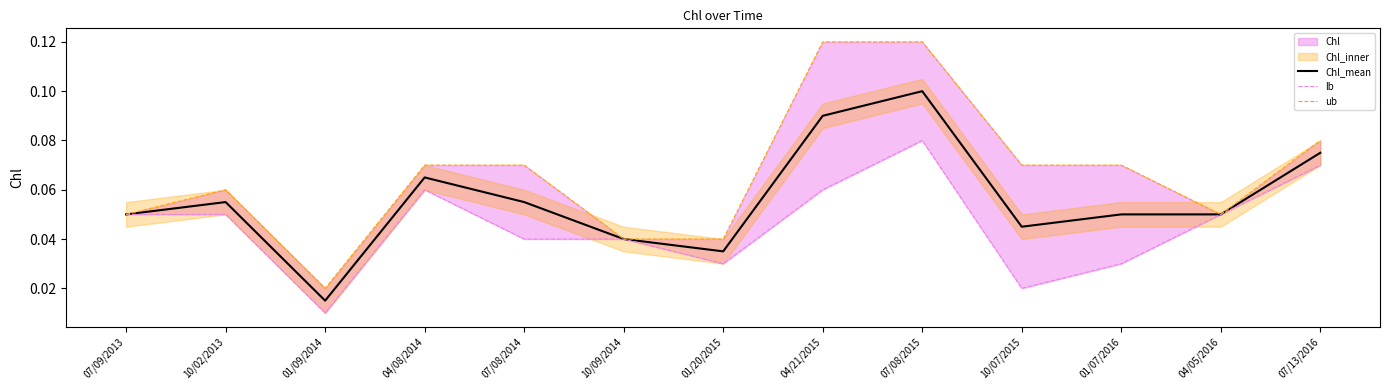

In ub, how many points are higher than both neighbors (excluding endpoints)?

1